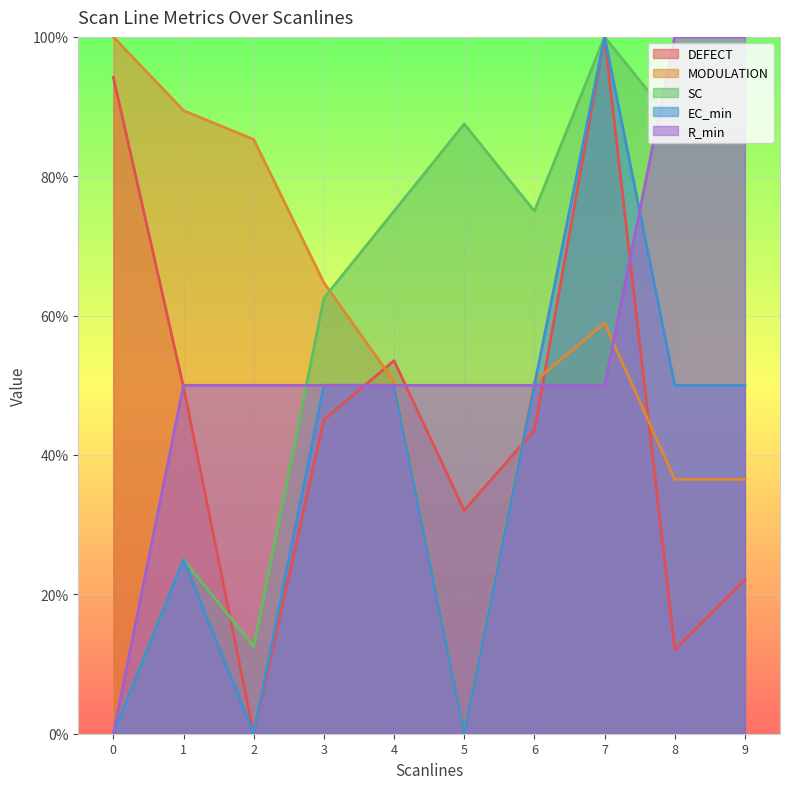

True or false: SC and EC_min intersect in this chart.

False